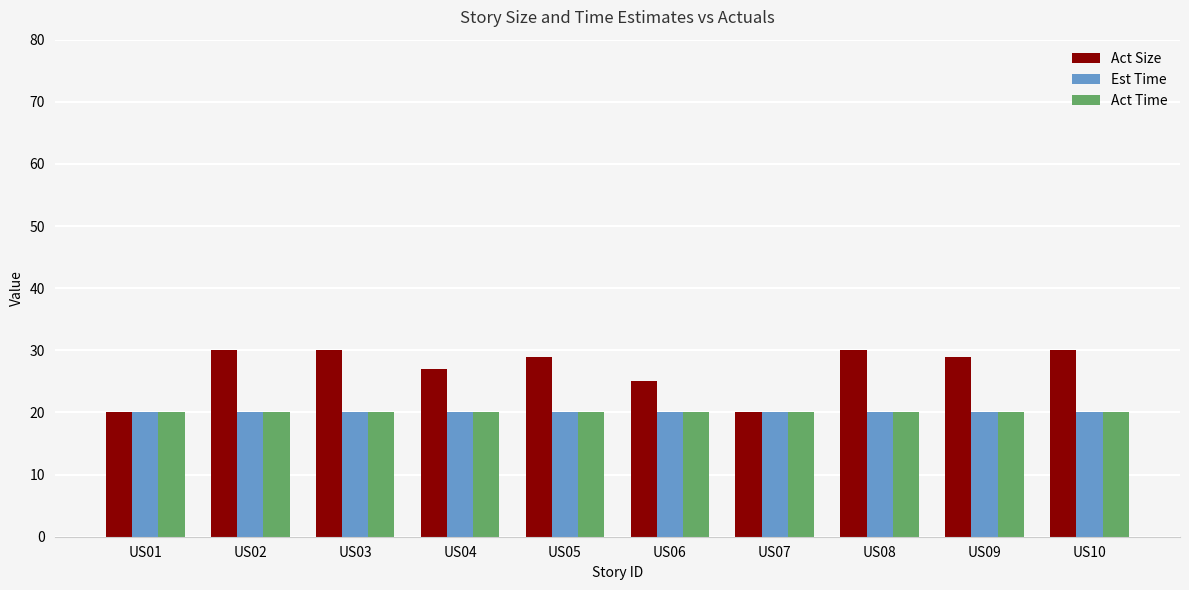

Reading left to right, list all the values displayed in this chart.

Act Size: 20	30	30	27	29	25	20	30	29	30
Est Time: 20	20	20	20	20	20	20	20	20	20
Act Time: 20	20	20	20	20	20	20	20	20	20